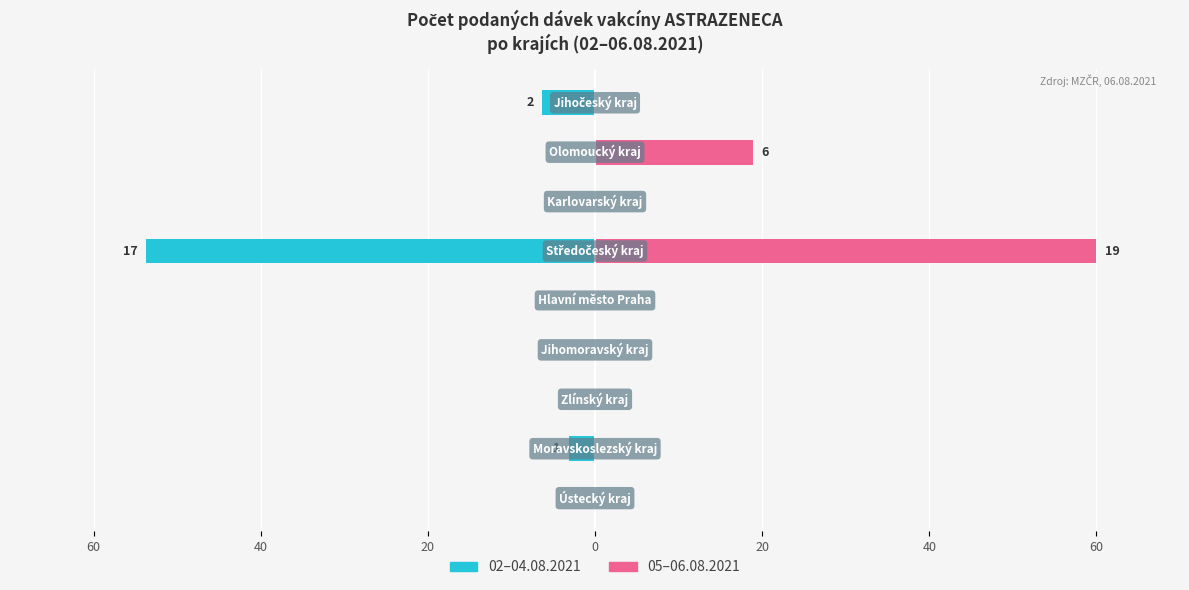

Which series has the largest total across all categories?

05–06.08.2021